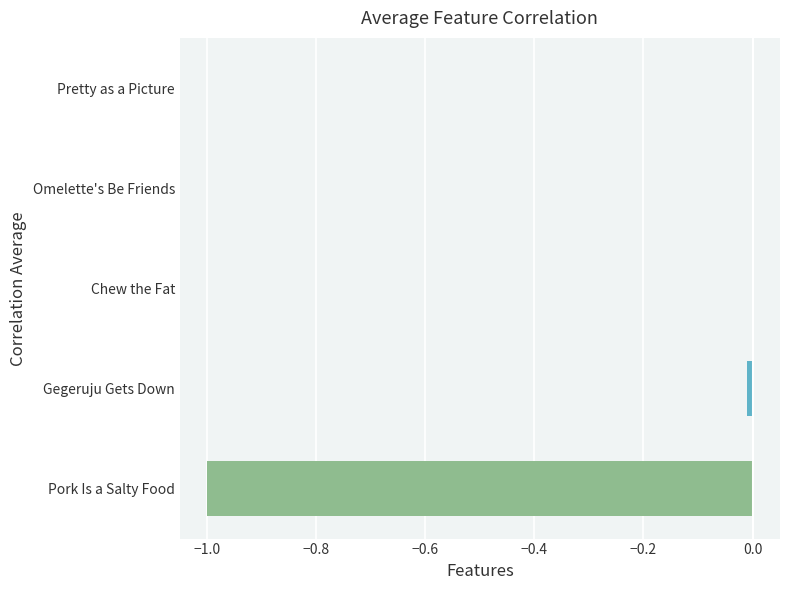

How many categories are shown in the chart?

5